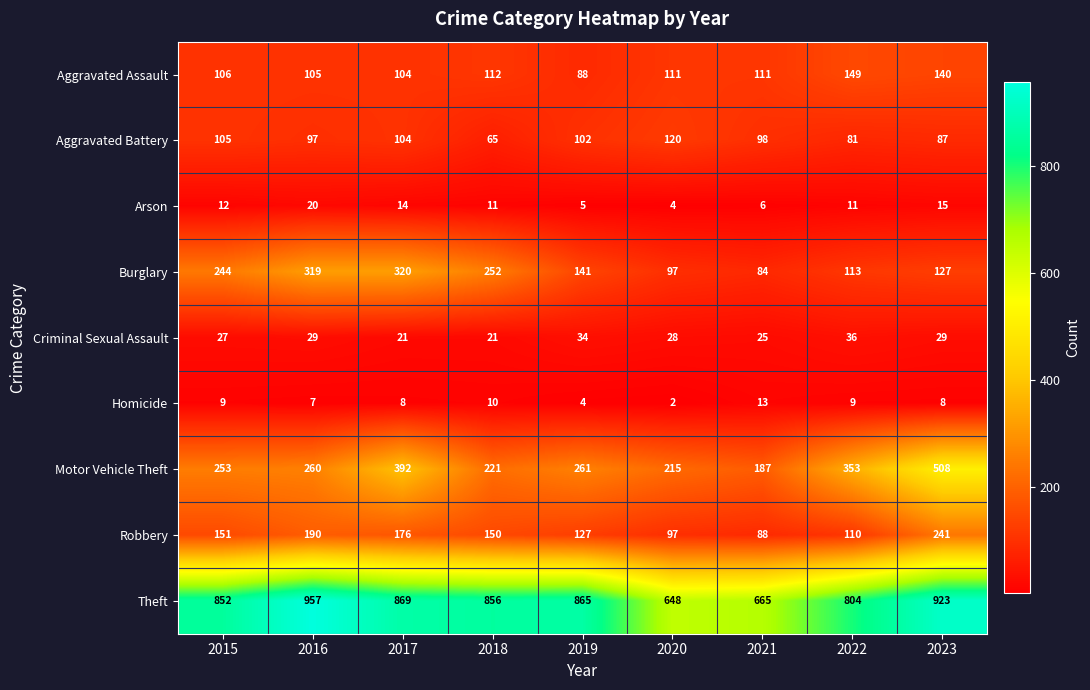

At which label does Burglary reach its peak?

2017